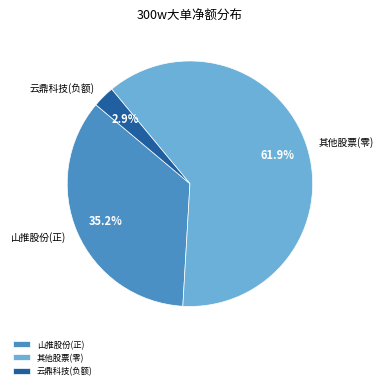

Is 其他股票(零) the majority of the pie?

Yes